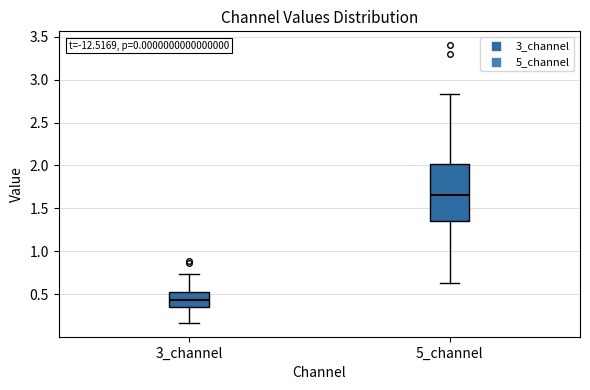

Which box has the lowest median line?

3_channel